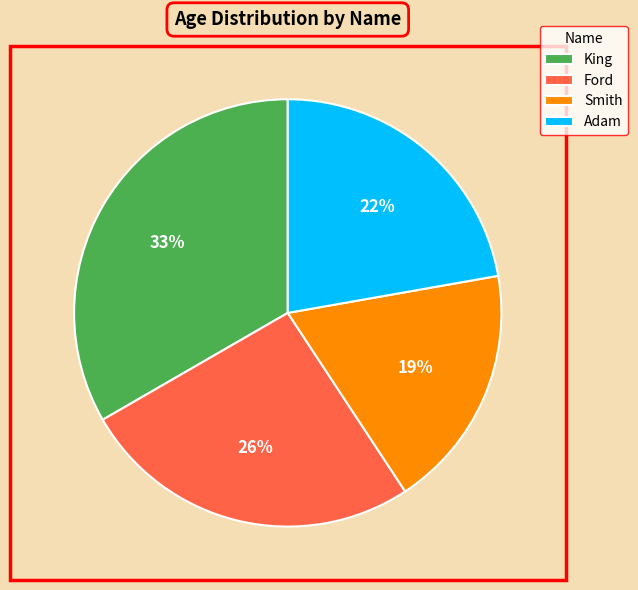

Approximately how many times larger is the value at Smith compared to Ford?

0.7